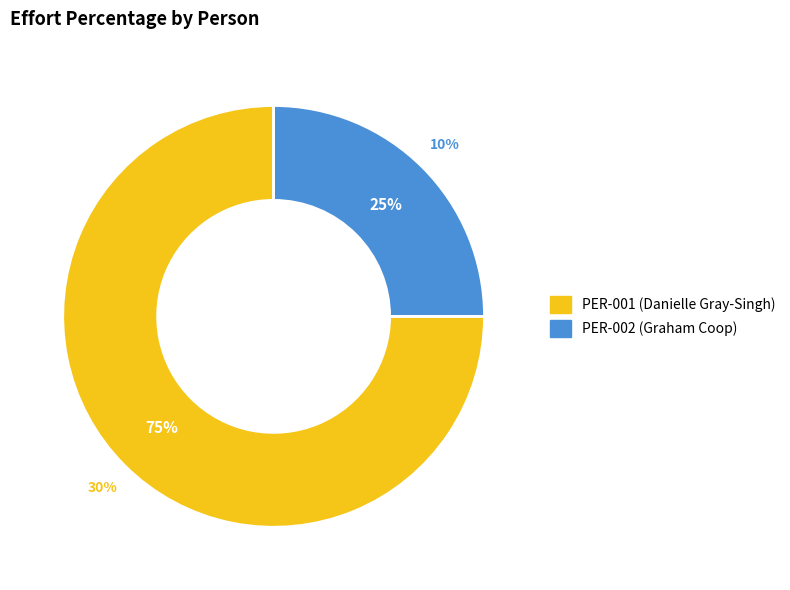

True or false: PER-001 (Danielle Gray-Singh) accounts for 69% of the total.

False